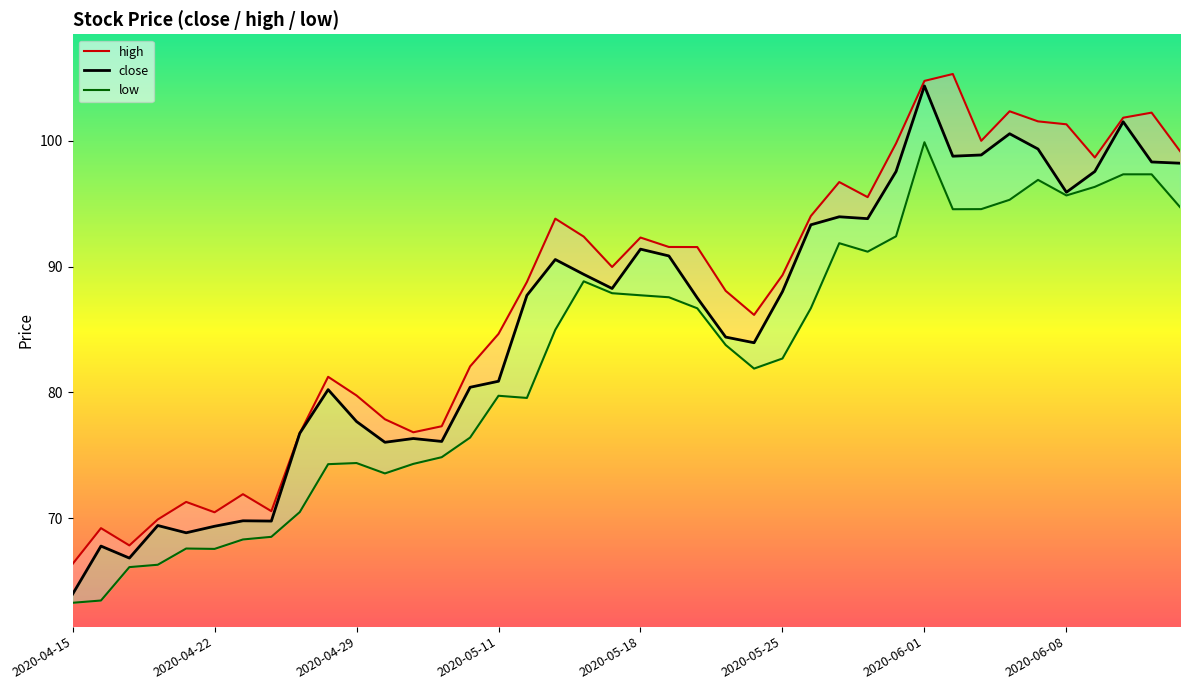

What is the lowest value of the low series?

63.3